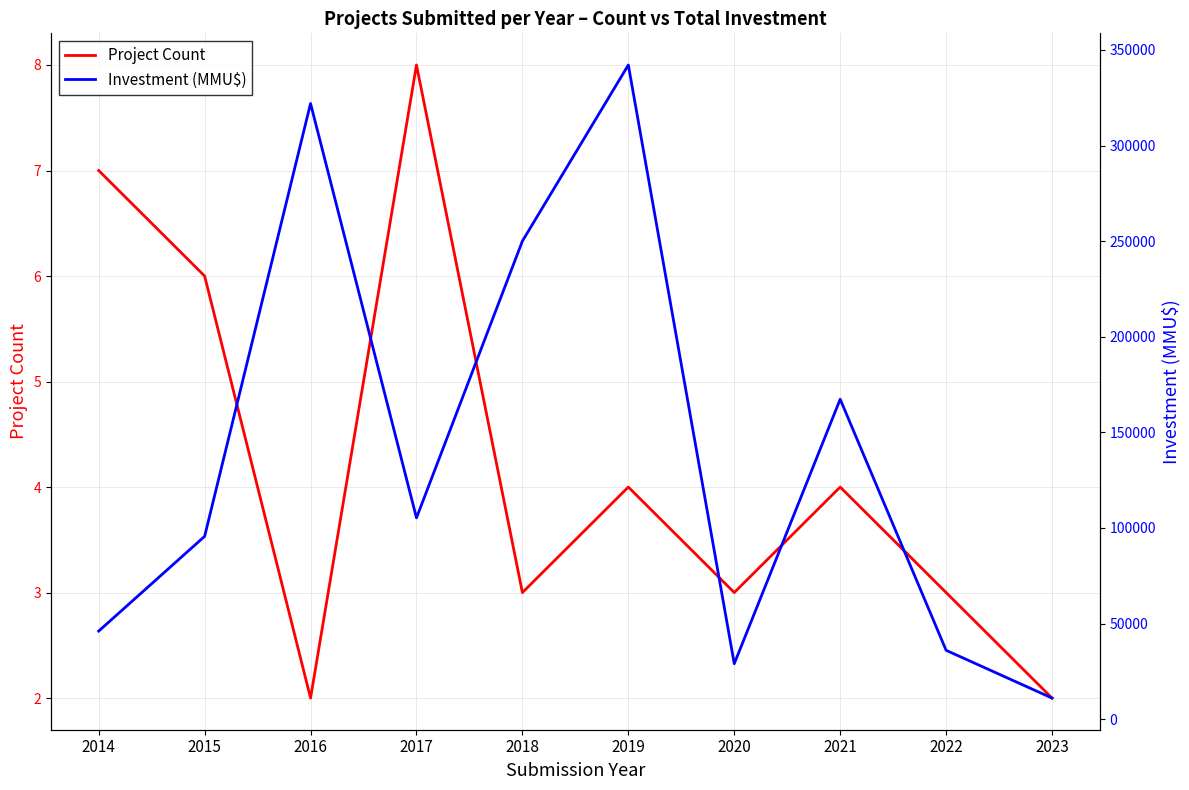

How many data points does each series have?

10